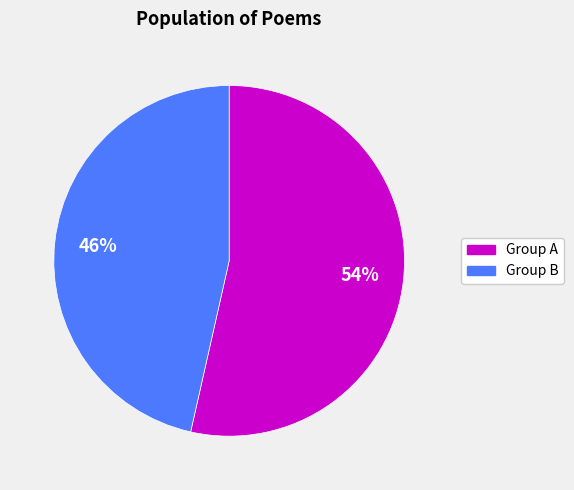

To the nearest percent, what is the average slice percentage?

50%